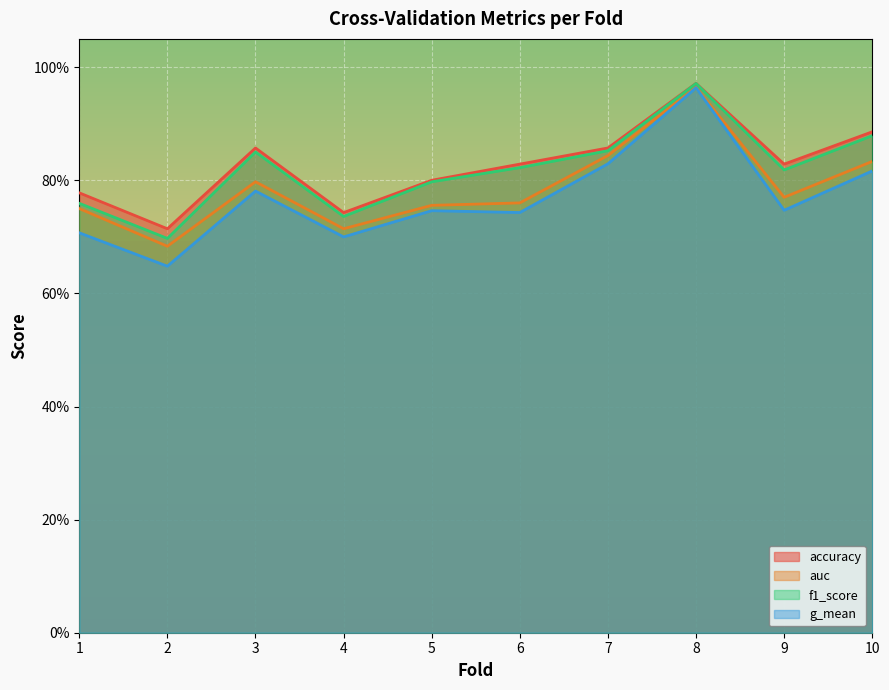

True or false: f1_score and auc cross at least once.

False